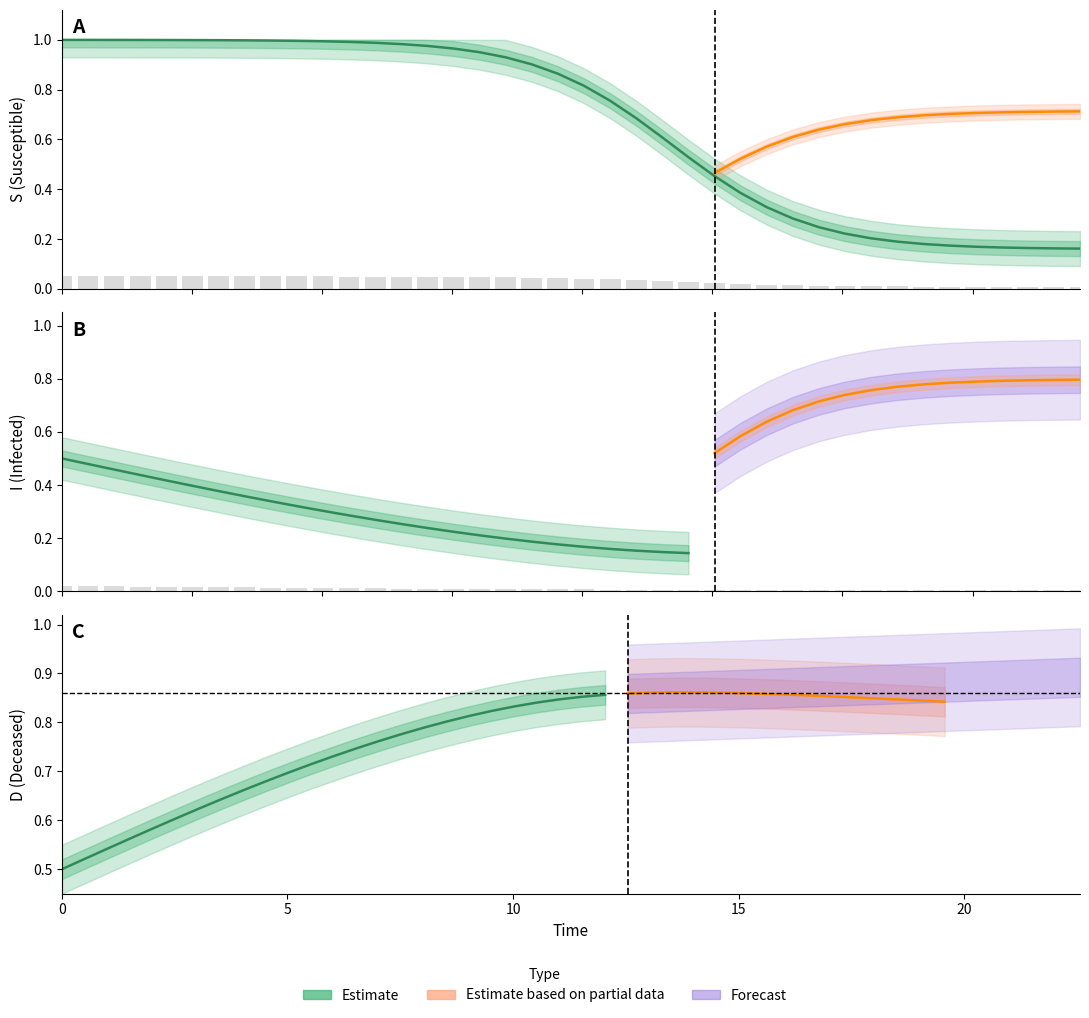

How many groups of bars are there?

40